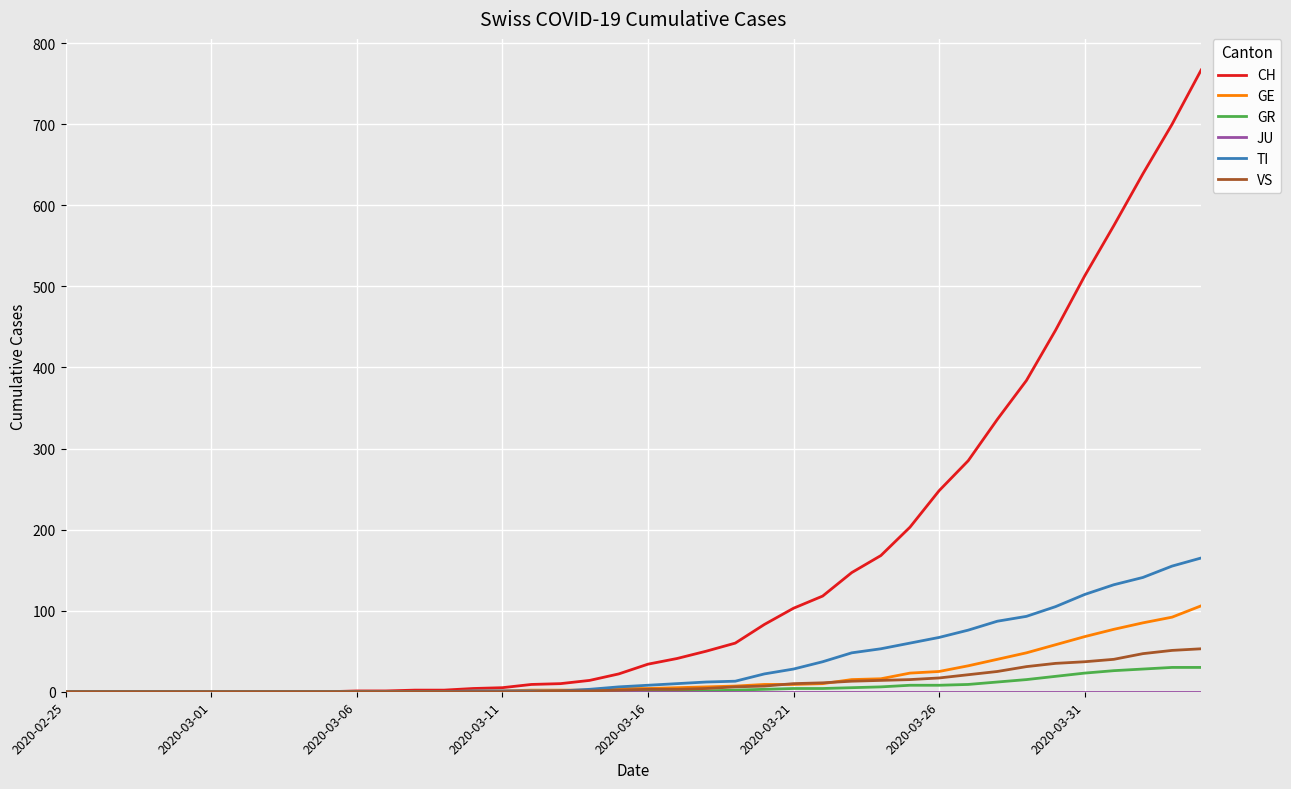

Which series has the largest total across all categories?

CH